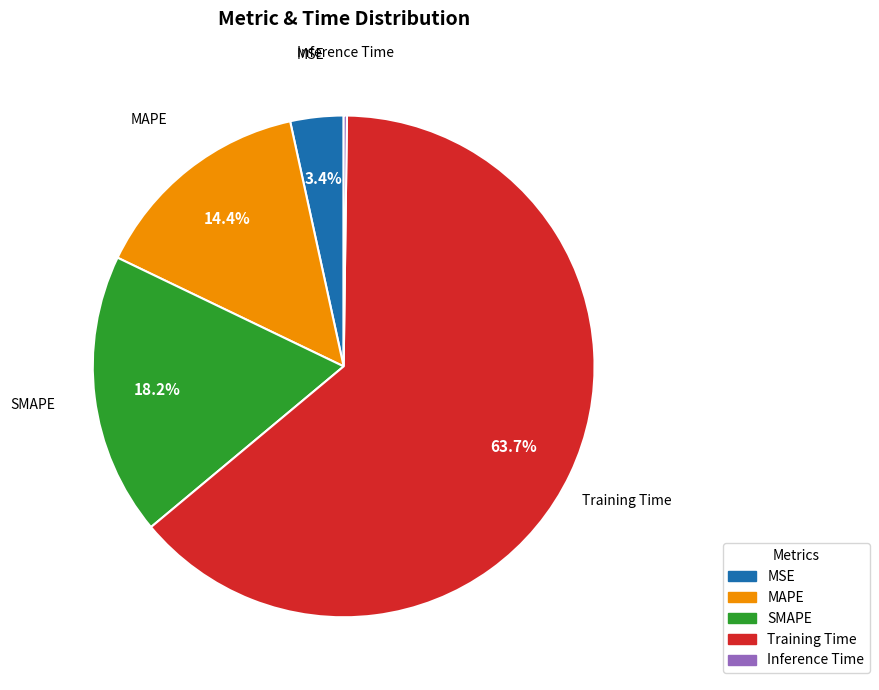

To the nearest percent, what is the average slice percentage?

20%